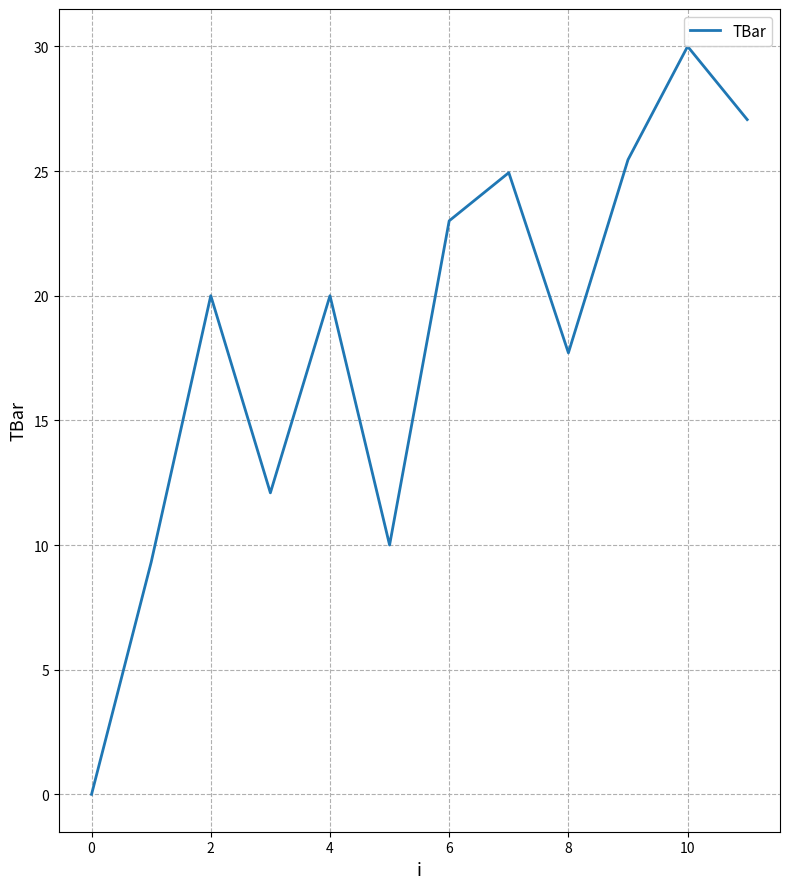

Count the number of data series in this chart.

1